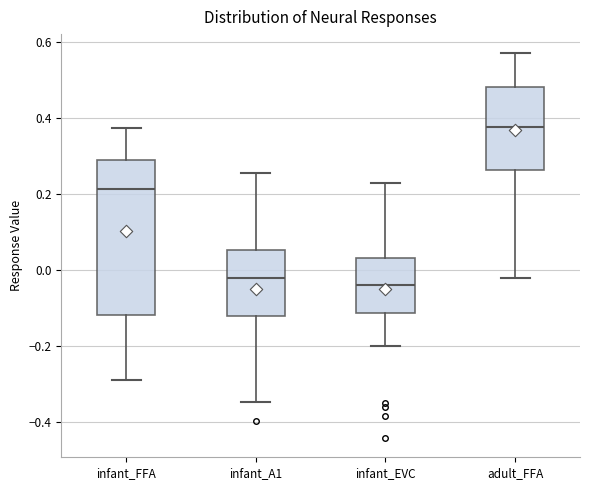

Where does the median line of the box for infant_A1 sit on the y-axis? The values are not printed on the chart, so give them approximately, as read against the axis.

-0.02